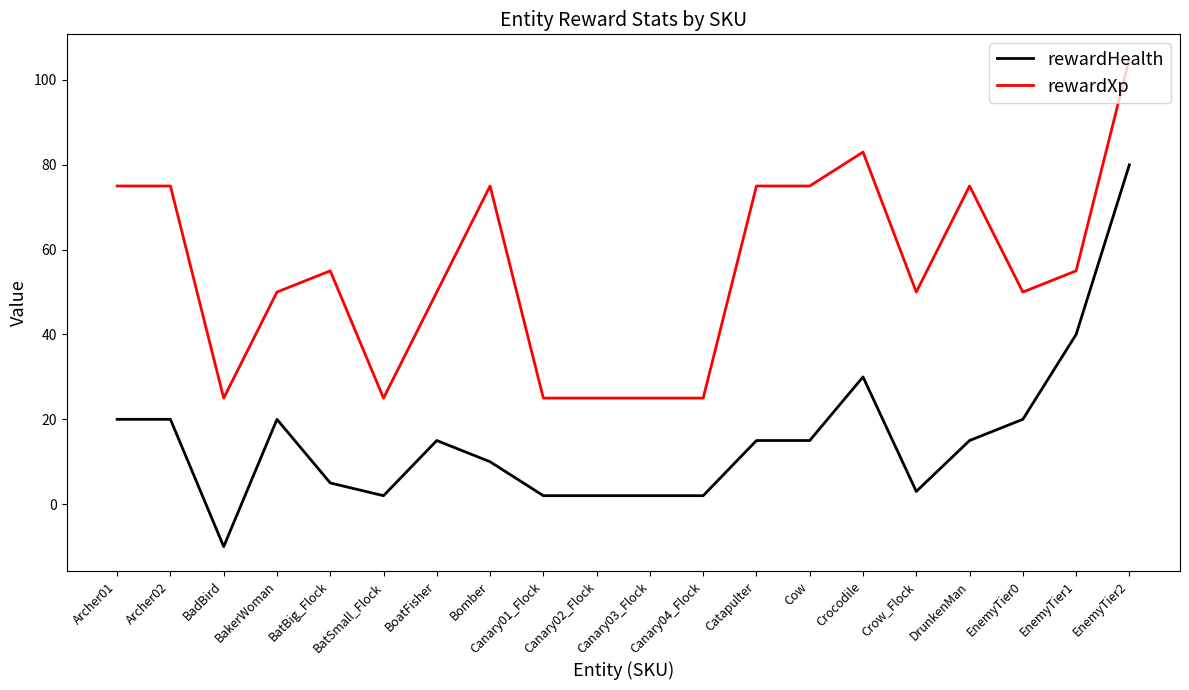

Reading left to right, what are all the values shown in this chart?

rewardHealth: Archer01=20	Archer02=20	BadBird=-10	BakerWoman=20	BatBig_Flock=5	BatSmall_Flock=2	BoatFisher=15	Bomber=10	Canary01_Flock=2	Canary02_Flock=2	Canary03_Flock=2	Canary04_Flock=2	Catapulter=15	Cow=15	Crocodile=30	Crow_Flock=3	DrunkenMan=15	EnemyTier0=20	EnemyTier1=40	EnemyTier2=80
rewardXp: Archer01=75	Archer02=75	BadBird=25	BakerWoman=50	BatBig_Flock=55	BatSmall_Flock=25	BoatFisher=50	Bomber=75	Canary01_Flock=25	Canary02_Flock=25	Canary03_Flock=25	Canary04_Flock=25	Catapulter=75	Cow=75	Crocodile=83	Crow_Flock=50	DrunkenMan=75	EnemyTier0=50	EnemyTier1=55	EnemyTier2=105